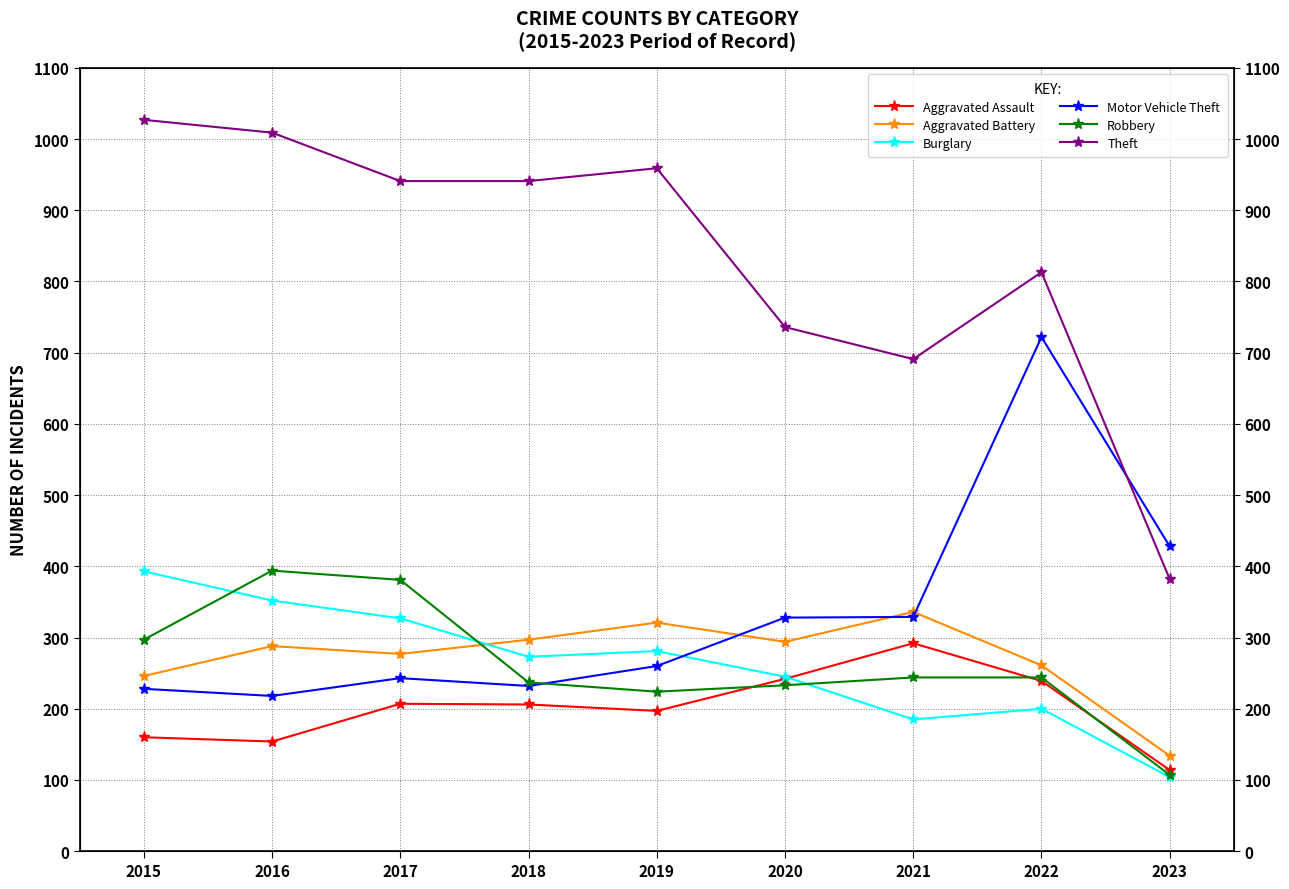

Which series has the largest range (max minus min)?

Theft